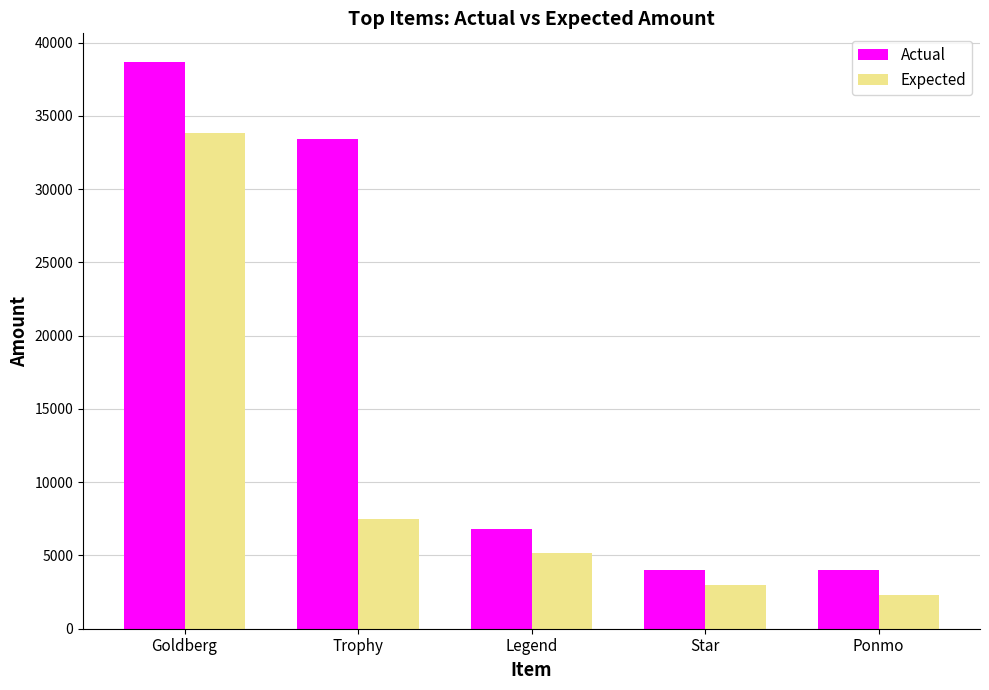

Reading left to right, what are all the values shown in this chart?

Actual: Goldberg=38700.0	Trophy=33400.0	Legend=6800.0	Star=4000.0	Ponmo=4000.0
Expected: Goldberg=33802.8	Trophy=7500.0	Legend=5200.0	Star=3000.0	Ponmo=2300.0